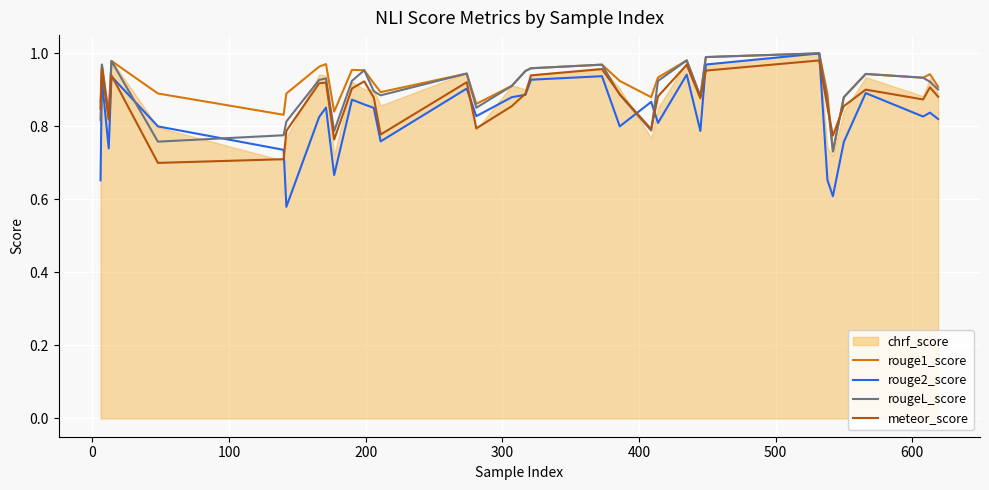

True or false: rouge1_score has more than 2 interior local peaks.

True